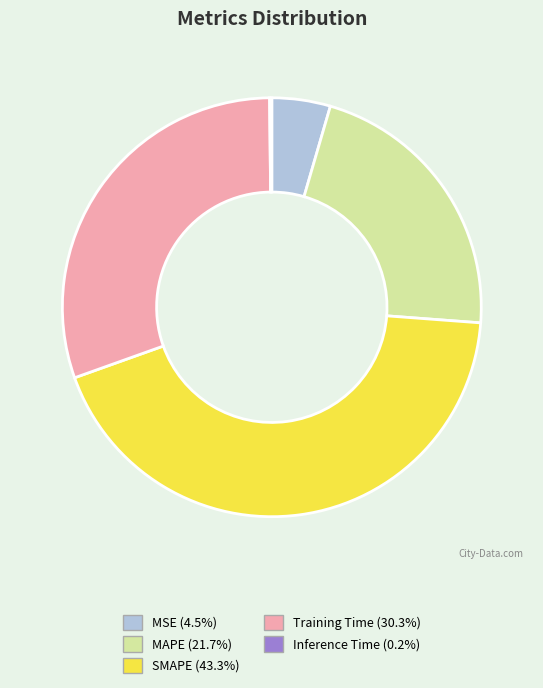

Do SMAPE and MSE together represent more than half of the pie?

No